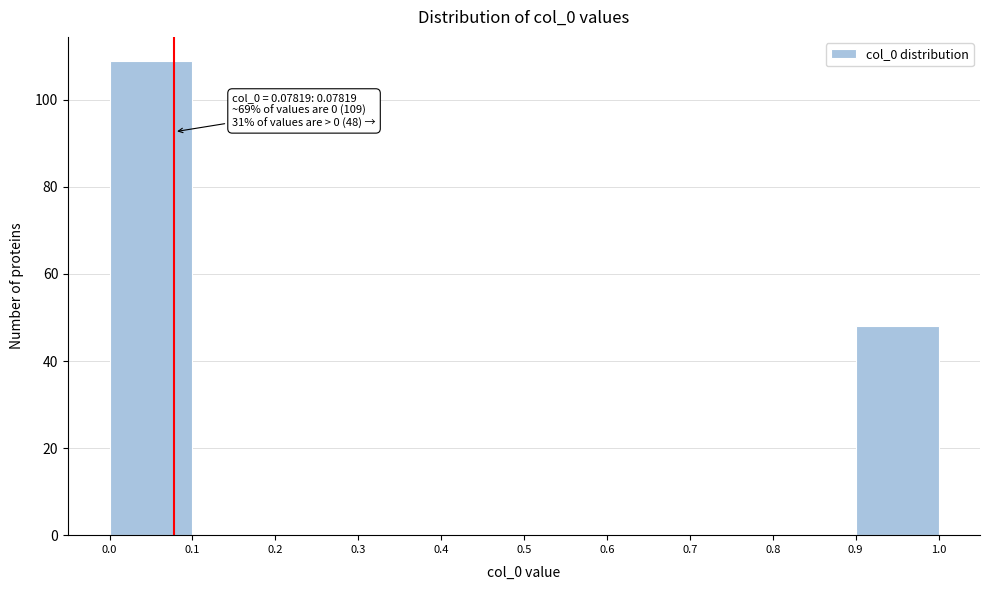

Which range on the x-axis has the tallest bar?

0.0 to 0.1